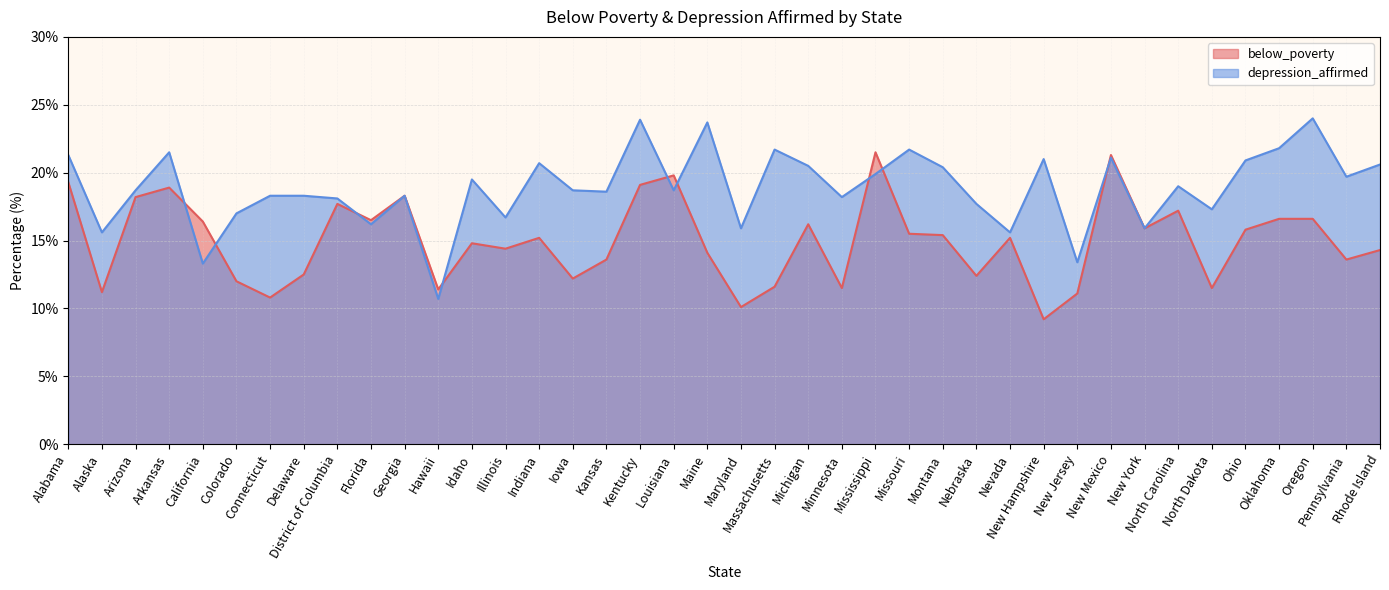

What is the minimum value shown in the chart?

9.2